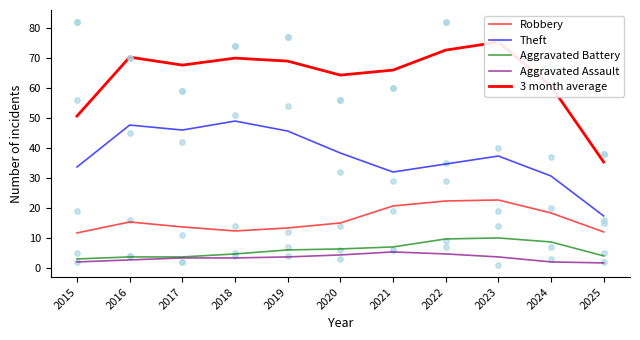

At how many categories does at least one series exceed 14?

11